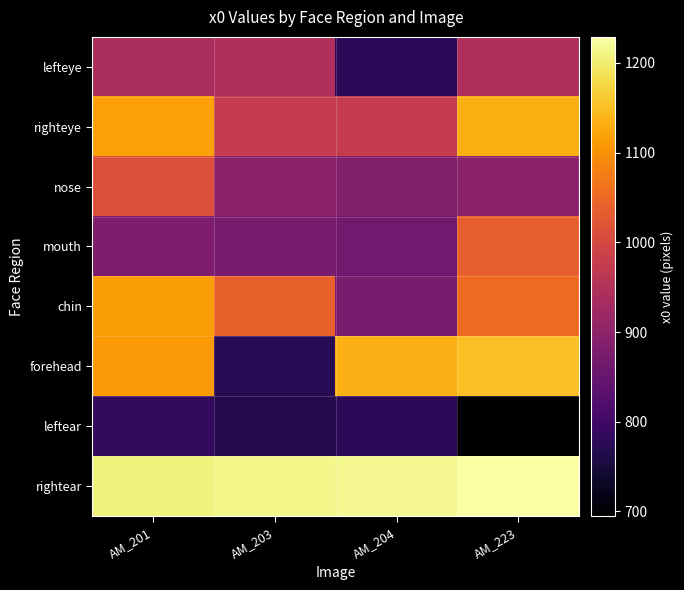

At how many categories does at least one series exceed 974?

4